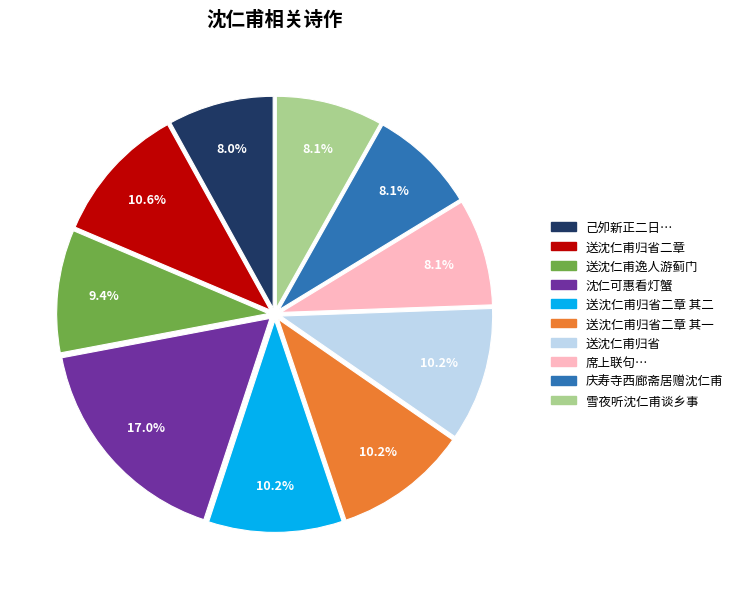

Does any single category account for the majority?

No